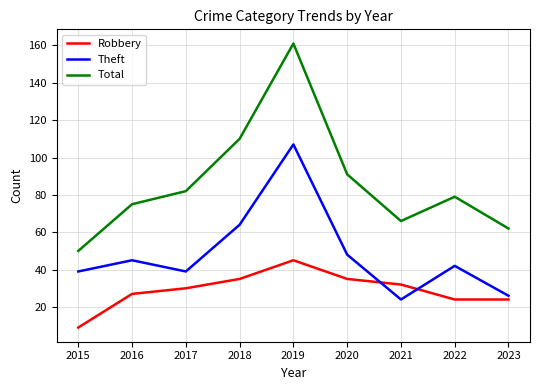

What is the minimum value for Robbery?

9